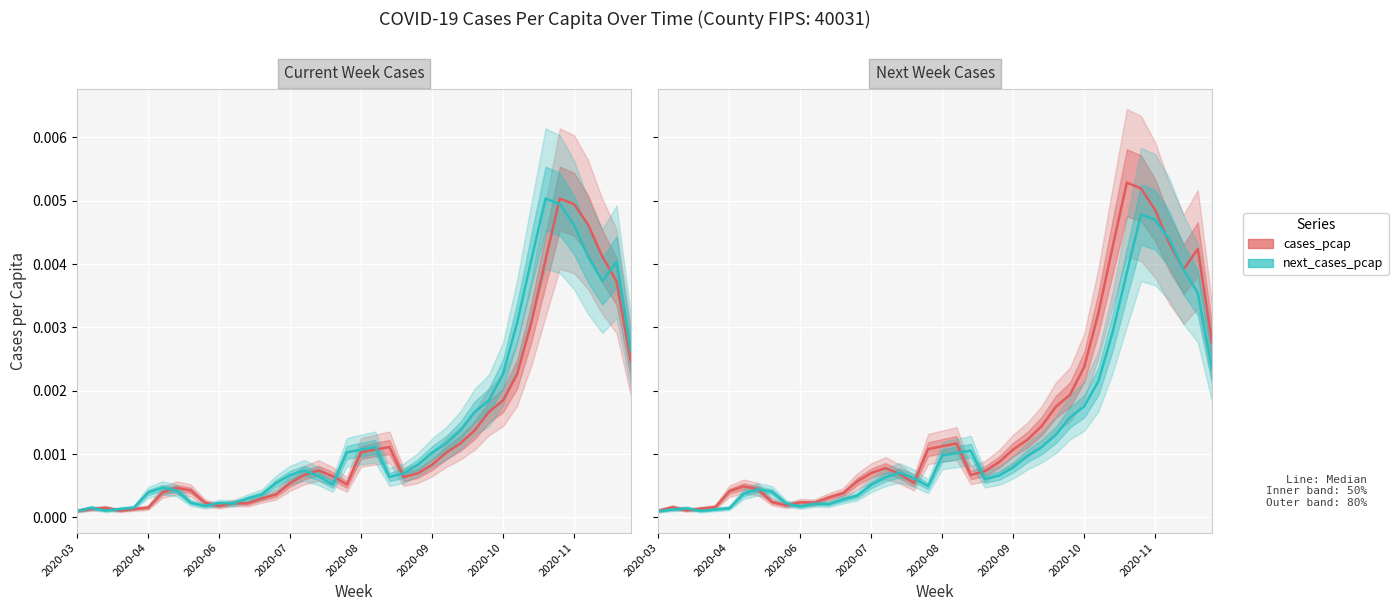

At which category does next_cases_pcap reach its first local peak?

2020-04-06